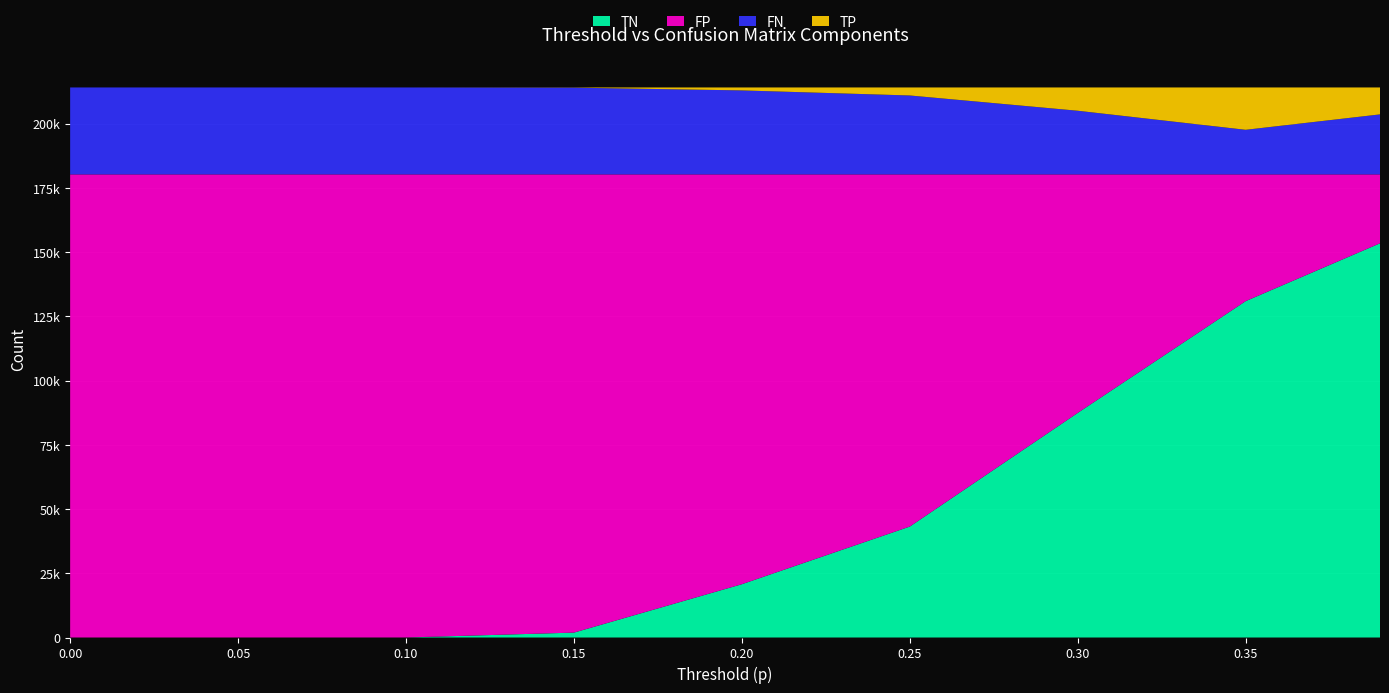

Reading left to right, list all the values displayed in this chart.

TN: 0.0=0	0.05=0	0.1=5	0.15=1909	0.2=20742	0.25=43175	0.3=87407	0.35=130909	0.39=153418
FP: 0.0=180245	0.05=180245	0.1=180240	0.15=178336	0.2=159503	0.25=137070	0.3=92838	0.35=49336	0.39=26827
FN: 0.0=33825	0.05=33825	0.1=33825	0.15=33752	0.2=32679	0.25=30706	0.3=24765	0.35=17348	0.39=23344
TP: 0.0=0	0.05=0	0.1=0	0.15=73	0.2=1146	0.25=3119	0.3=9060	0.35=16477	0.39=10481